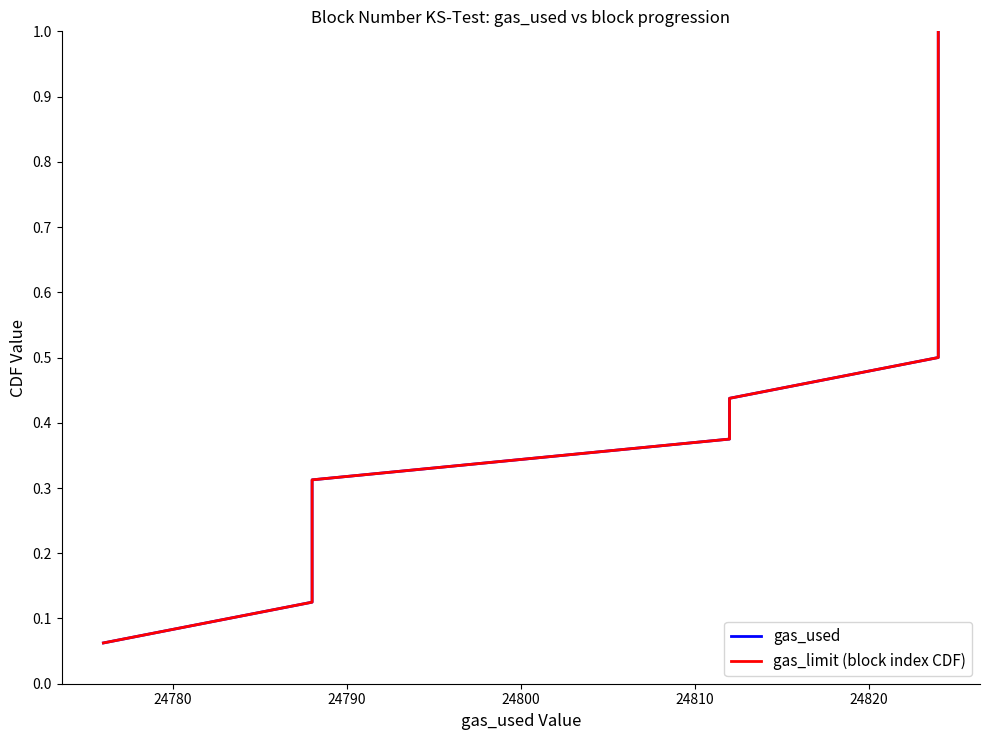

Is the value of gas_limit (block index CDF) at 10 greater than the value of gas_used at 24800?

Yes